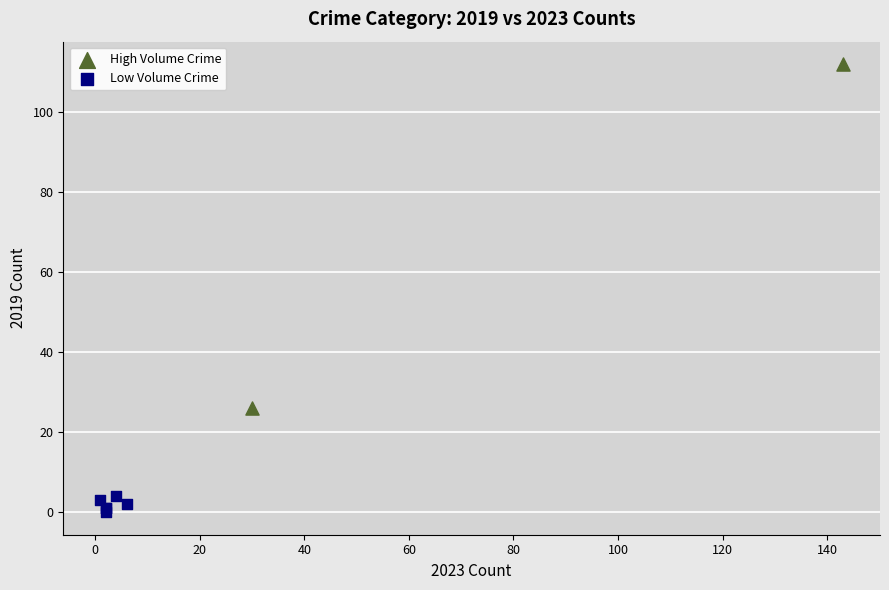

Which series has the largest Y range (max minus min)?

High Volume Crime